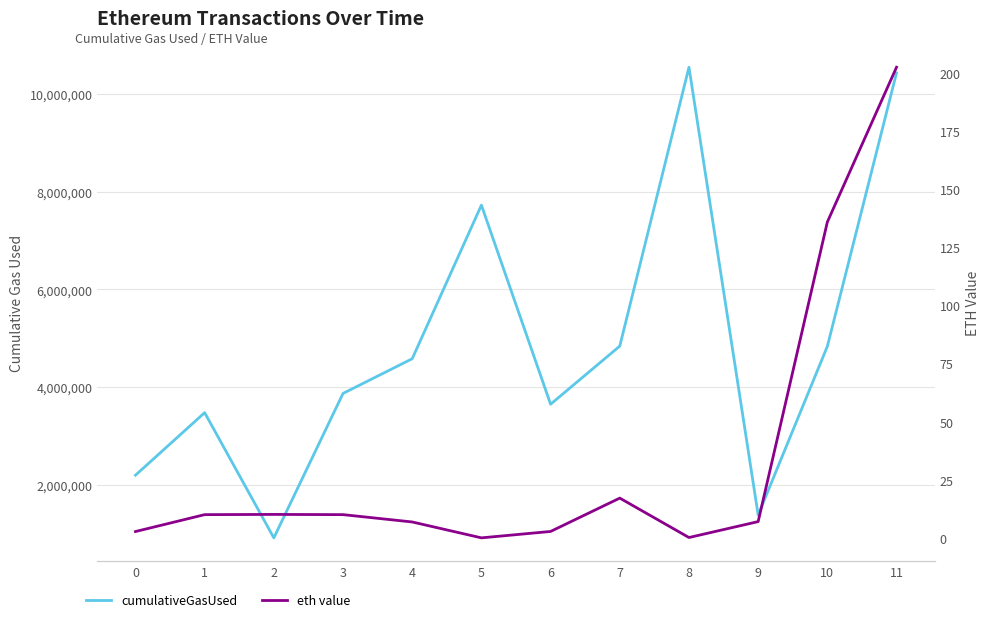

True or false: eth value and cumulativeGasUsed intersect in this chart.

False